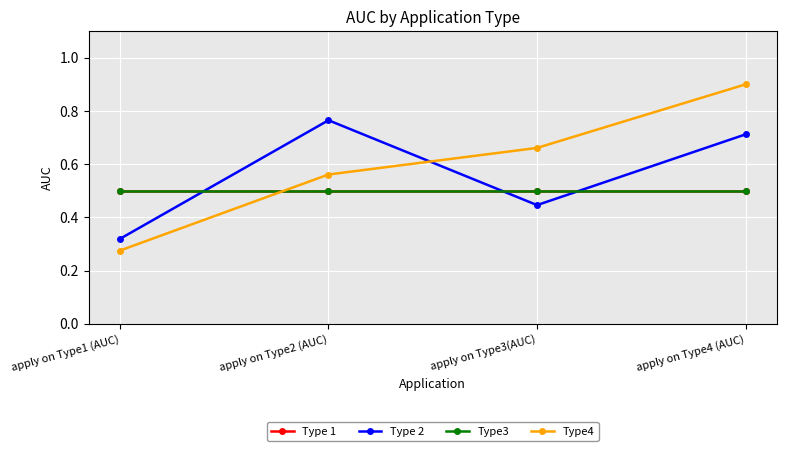

What is the minimum value for Type4?

0.3